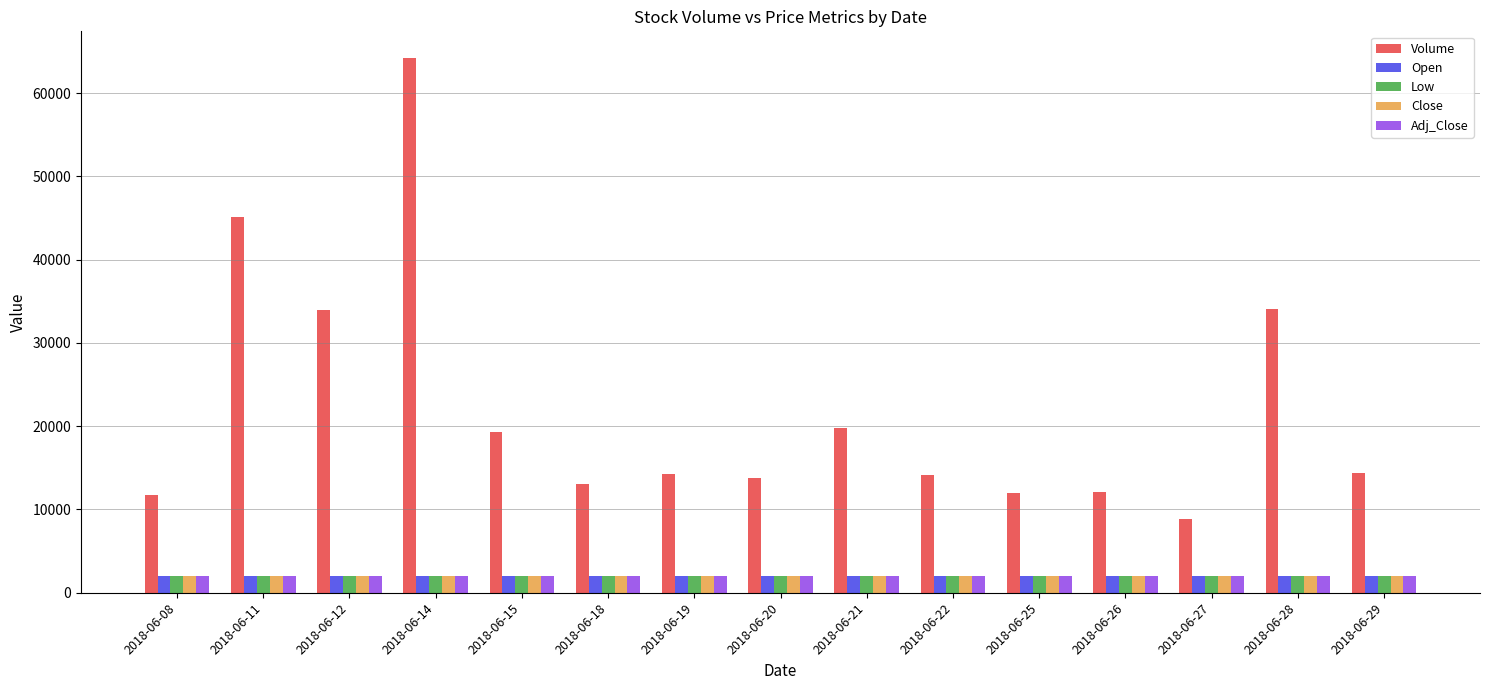

How many data points in Adj_Close are less than 2015?

5